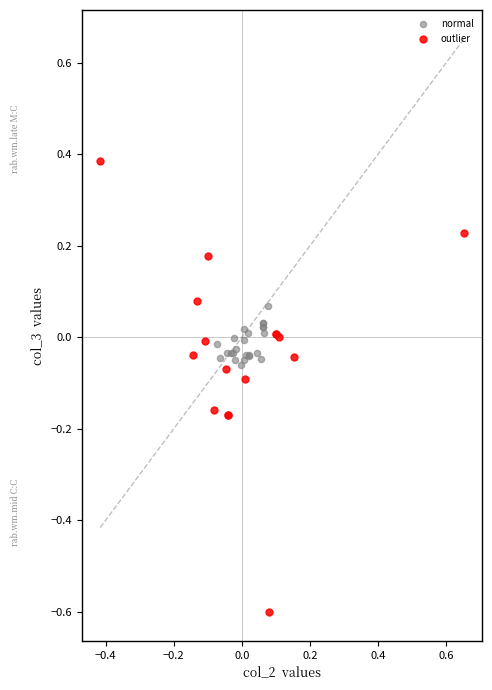

Which series contains the lowest Y value?

outlier